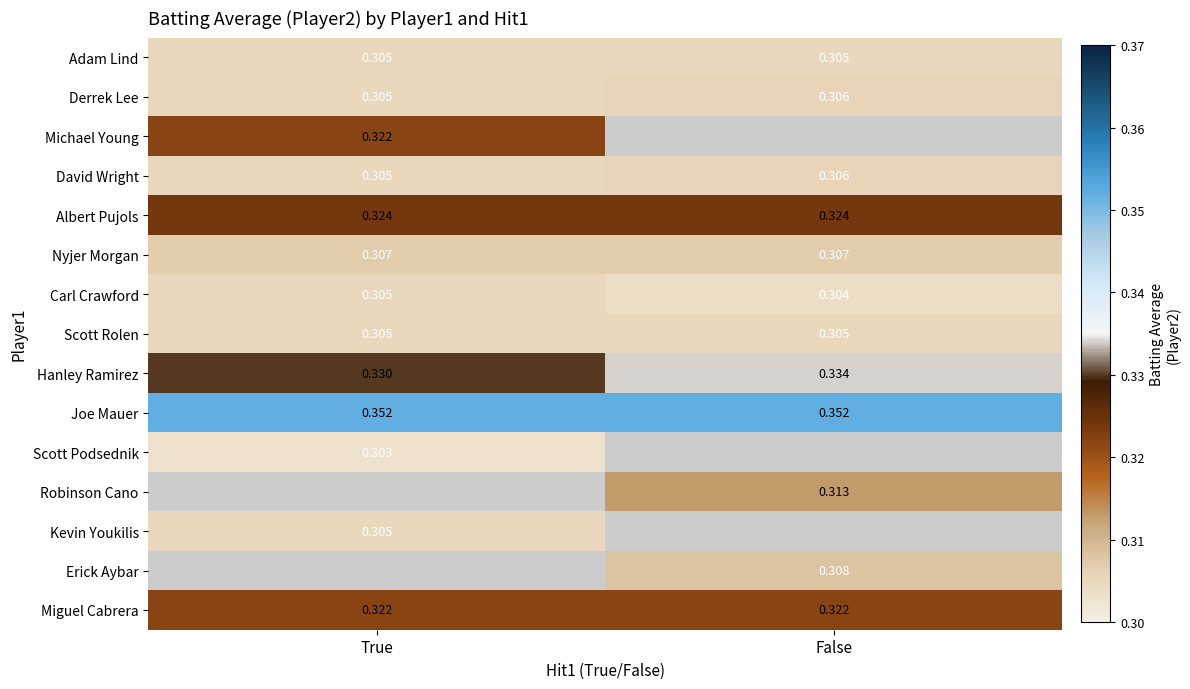

Is the value of Derrek Lee at True greater than the value of Joe Mauer at False?

No